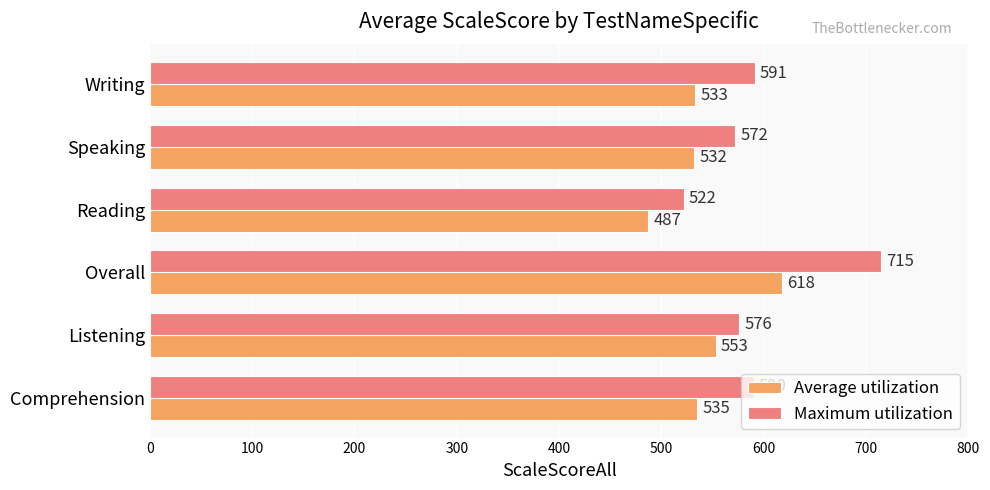

Is it true that Average utilization equals 618 at Overall?

True